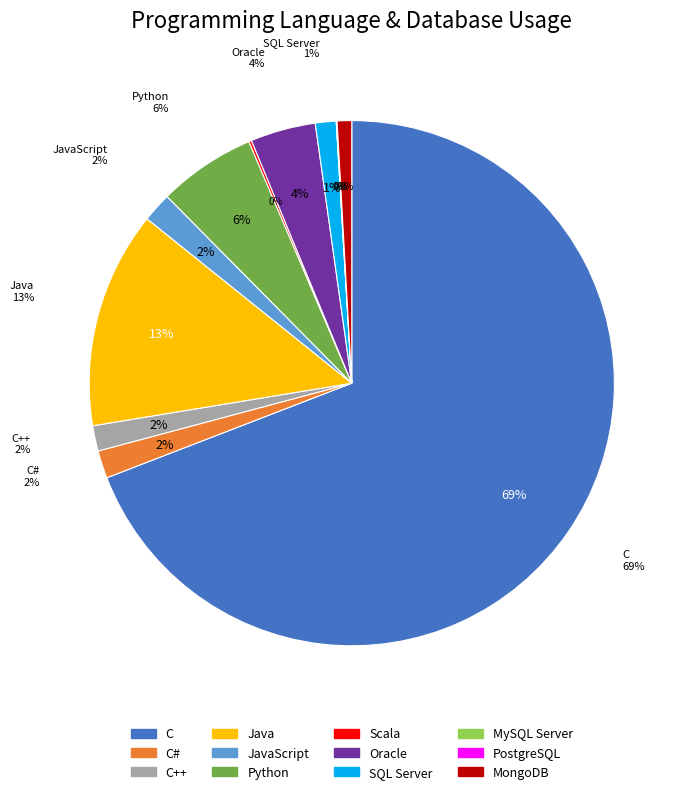

True or false: Oracle accounts for 4% of the total.

True